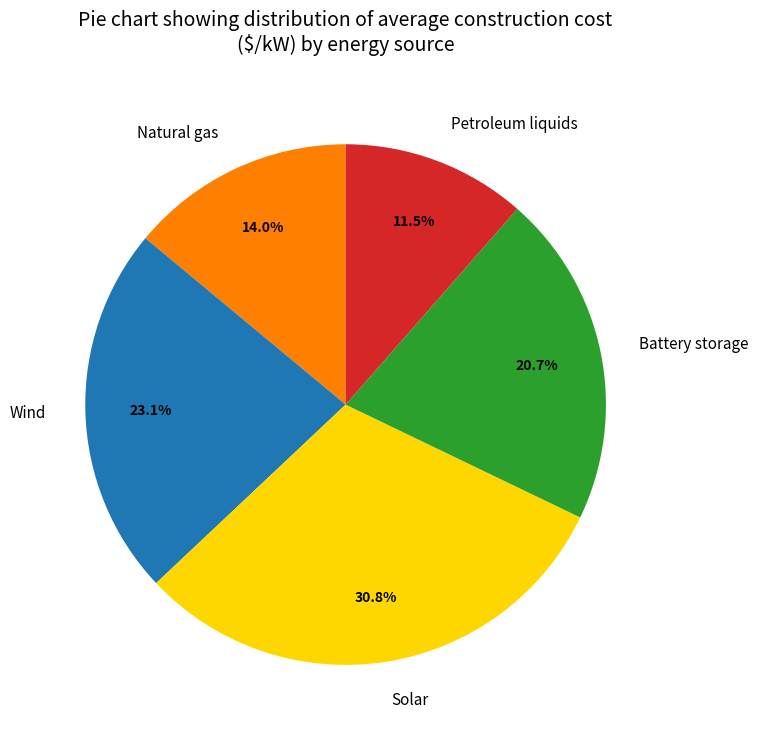

Approximately how many times larger is the value at Petroleum liquids compared to Solar?

0.4